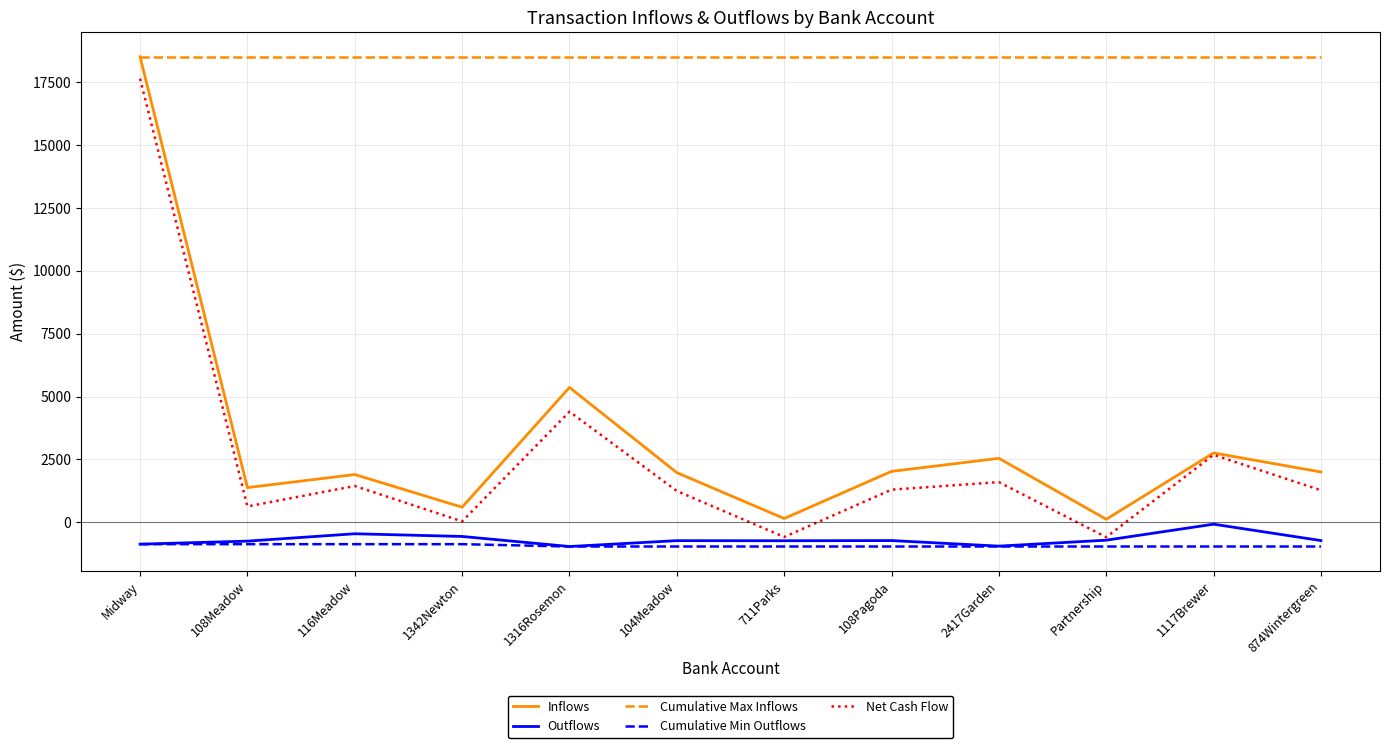

At 116Meadow, list the series in order from largest to smallest.

Cumulative Max Inflows, Inflows, Net Cash Flow, Outflows, Cumulative Min Outflows